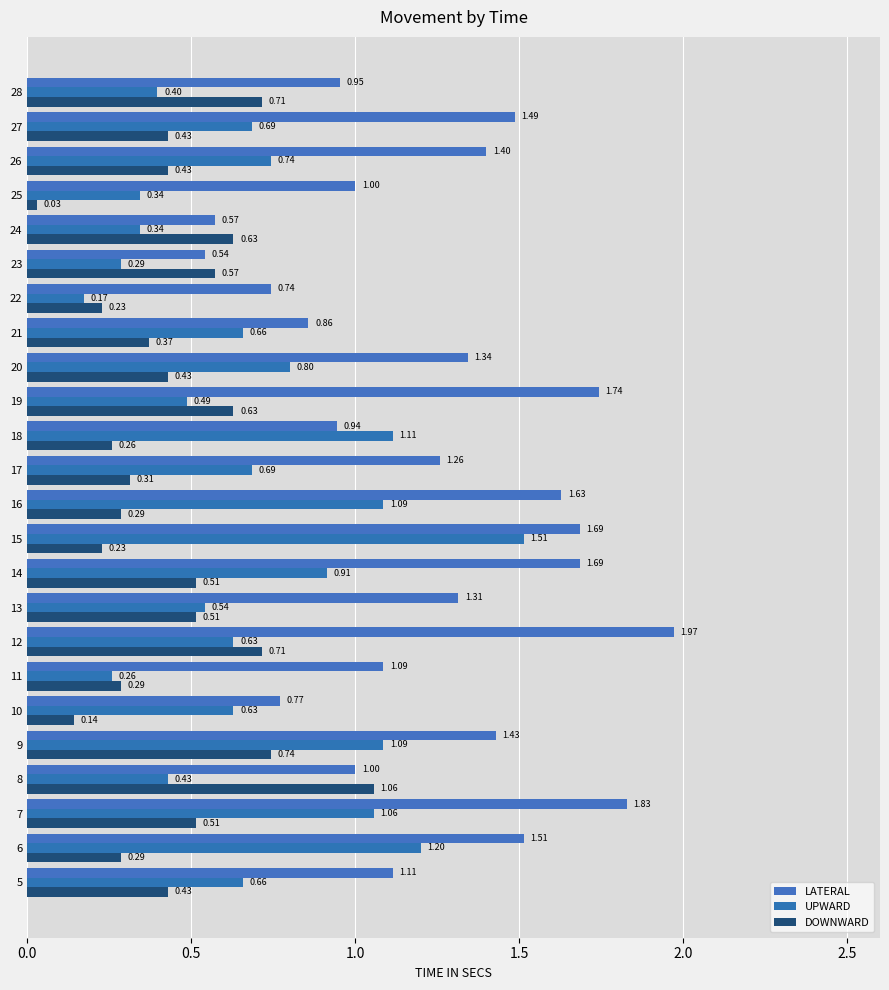

The value of LATERAL at 20 is 1.8. True or false?

False